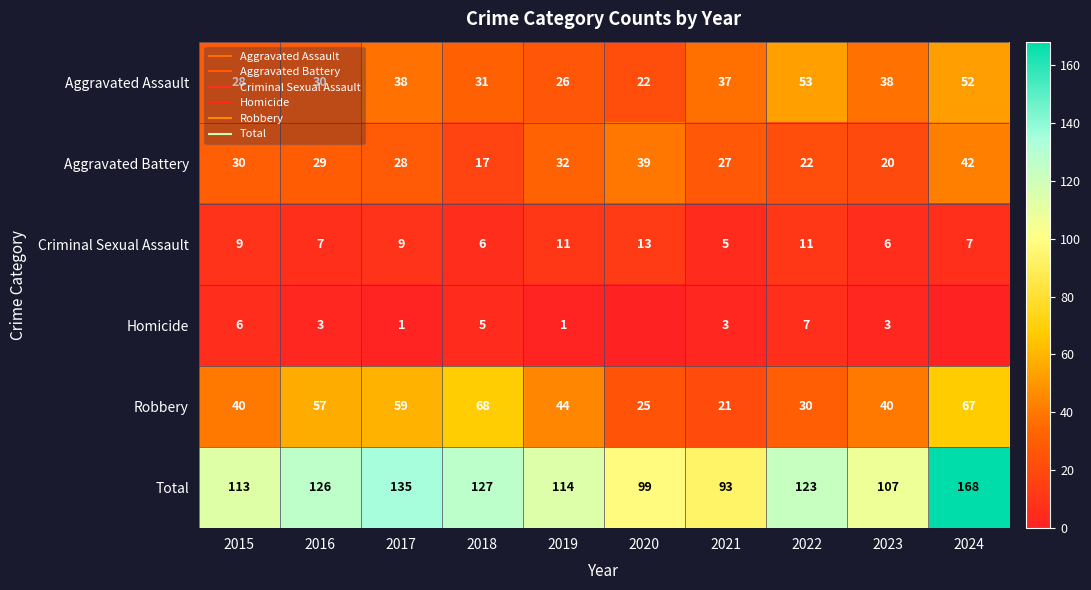

How many values in the Criminal Sexual Assault series are below 9?

5